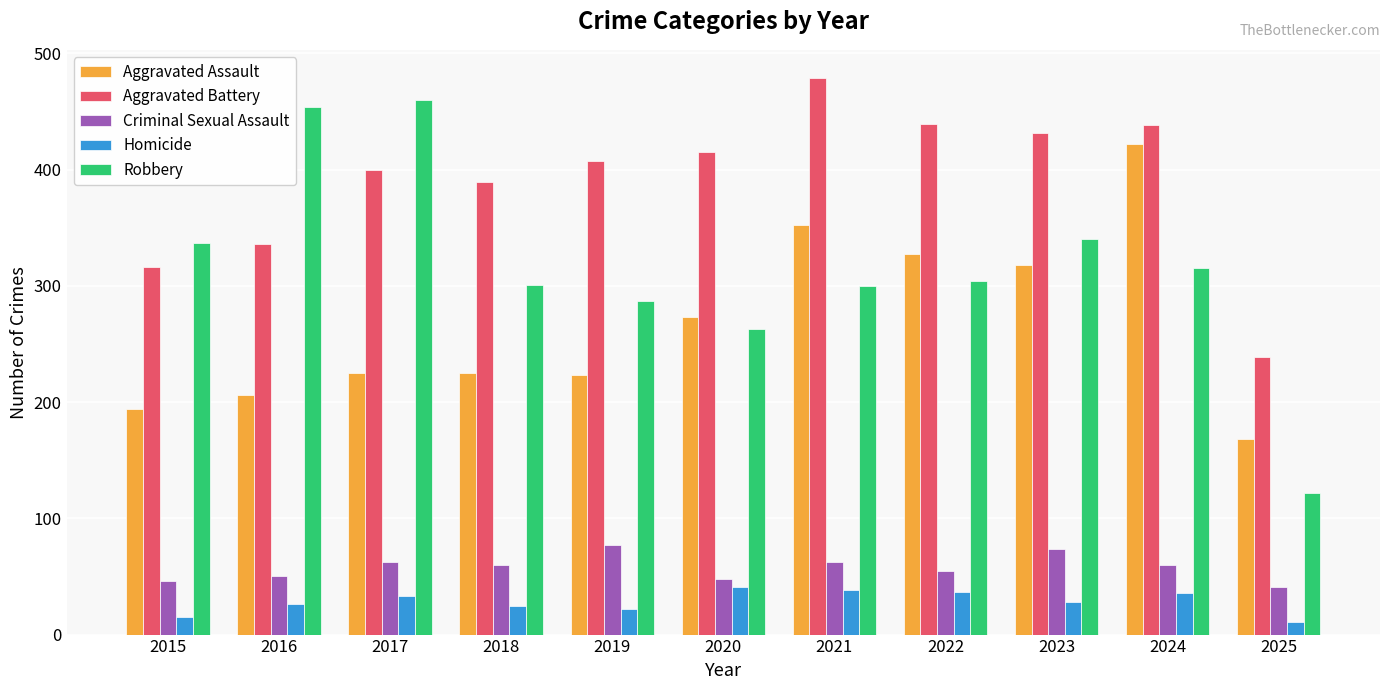

Where is Robbery nearest to the value 291?

2019